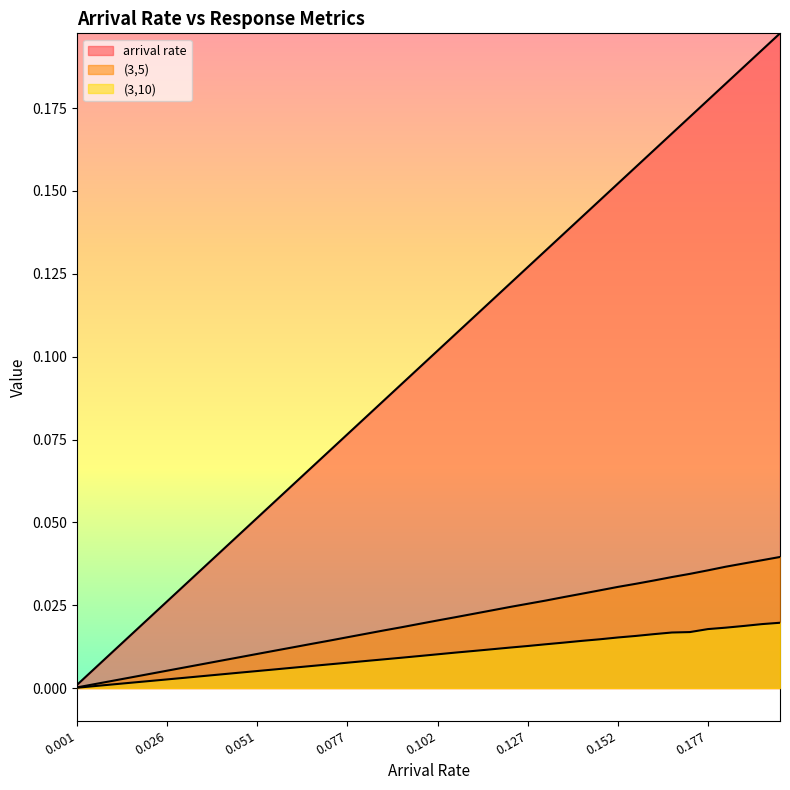

Which series has the largest range (max minus min)?

arrival rate